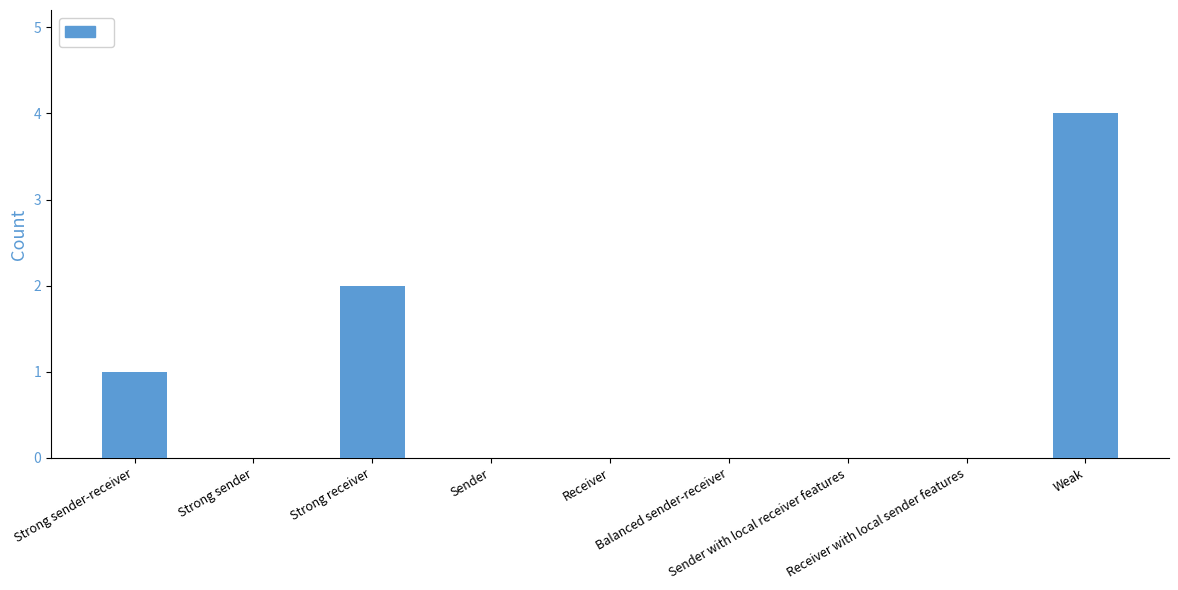

Where is the data nearest to the value 2?

Strong receiver